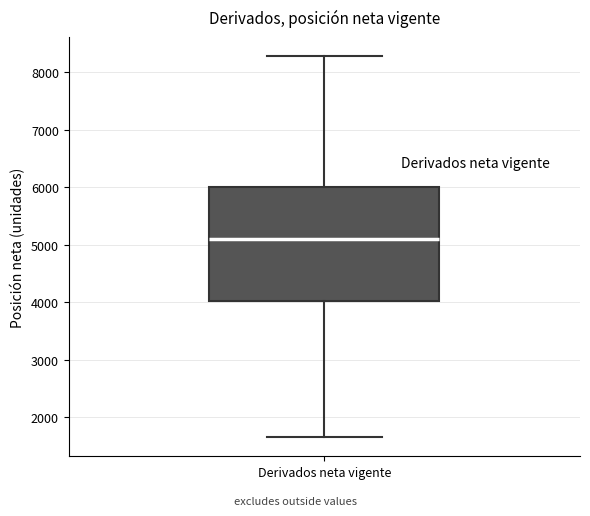

Read this box plot against the y-axis: the position of the median line, the range covered by the box, and the ends of both whiskers. The values are not printed on the chart, so give them approximately, as read against the axis.

median 5100, box 4000 to 6000, whiskers 1600 to 8300